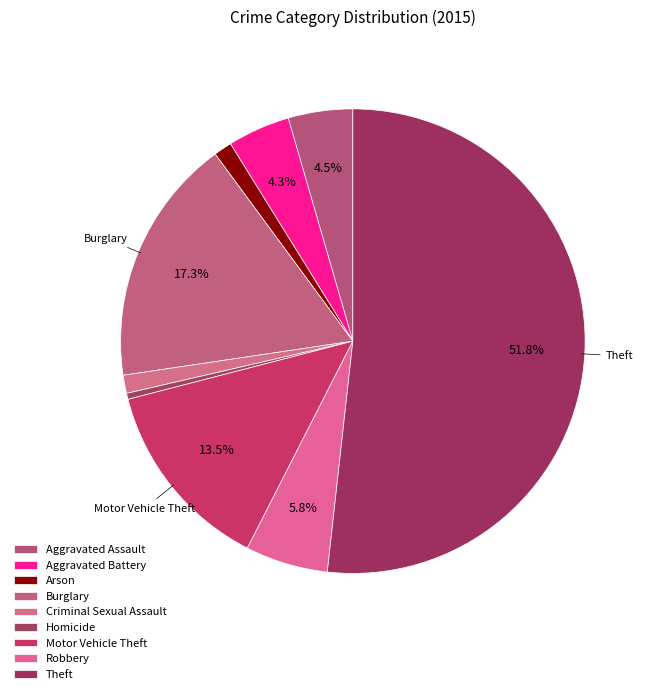

How many segments does this pie chart have?

9